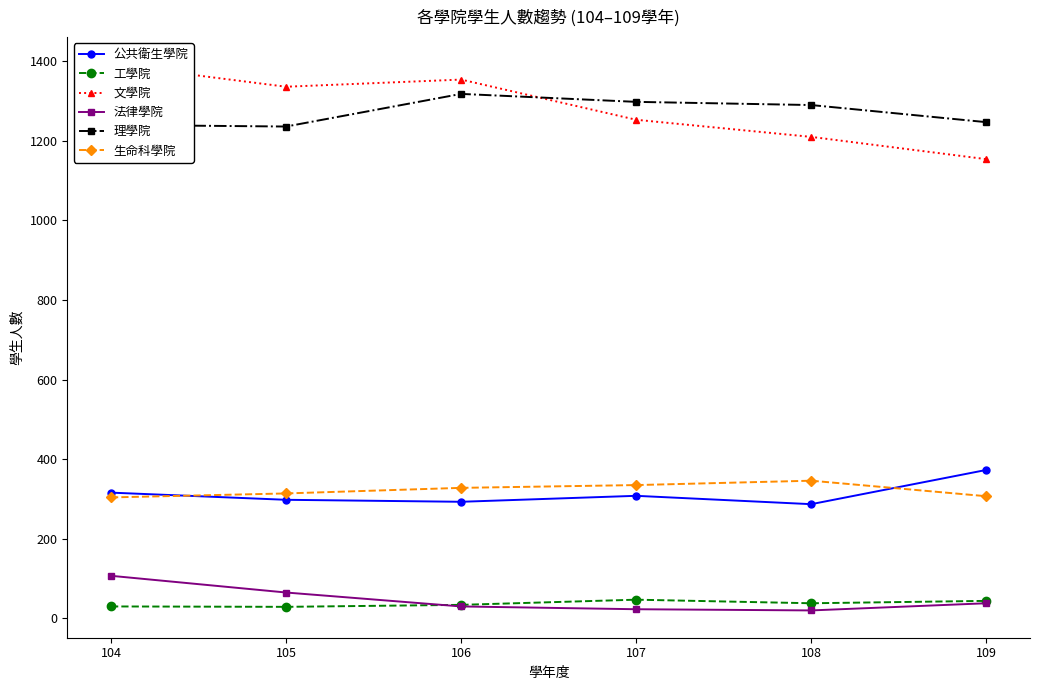

What is the difference between the 工學院 values at 108 and 107?

9